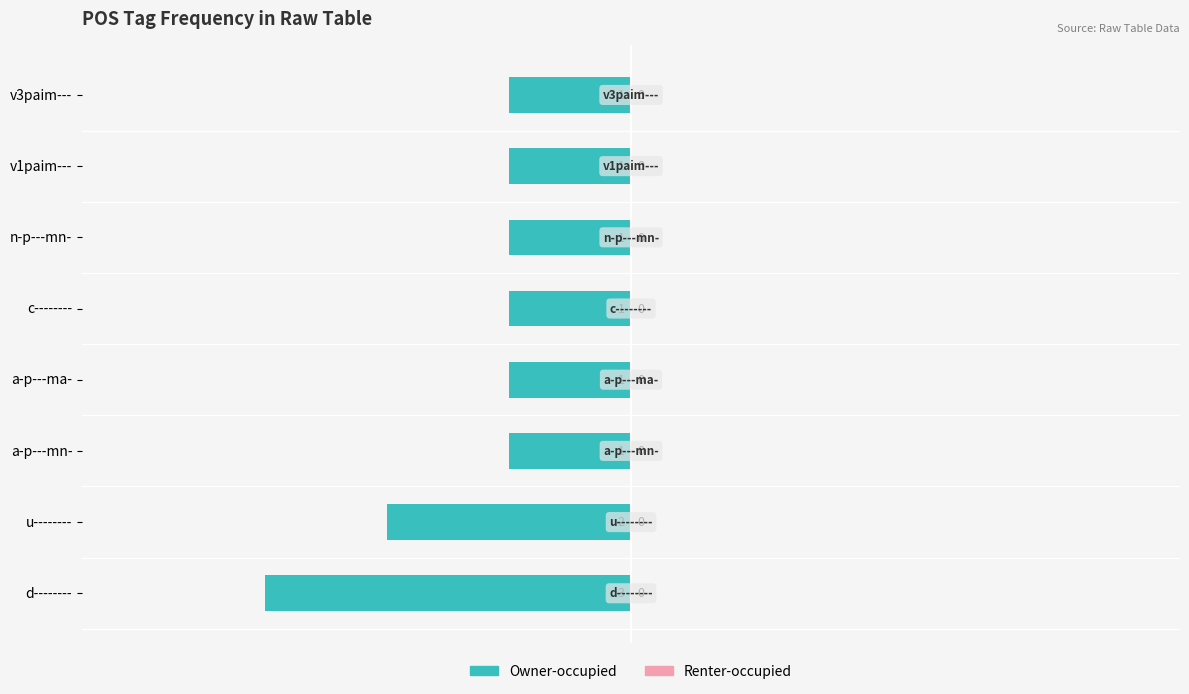

Are the bars horizontal?

Yes